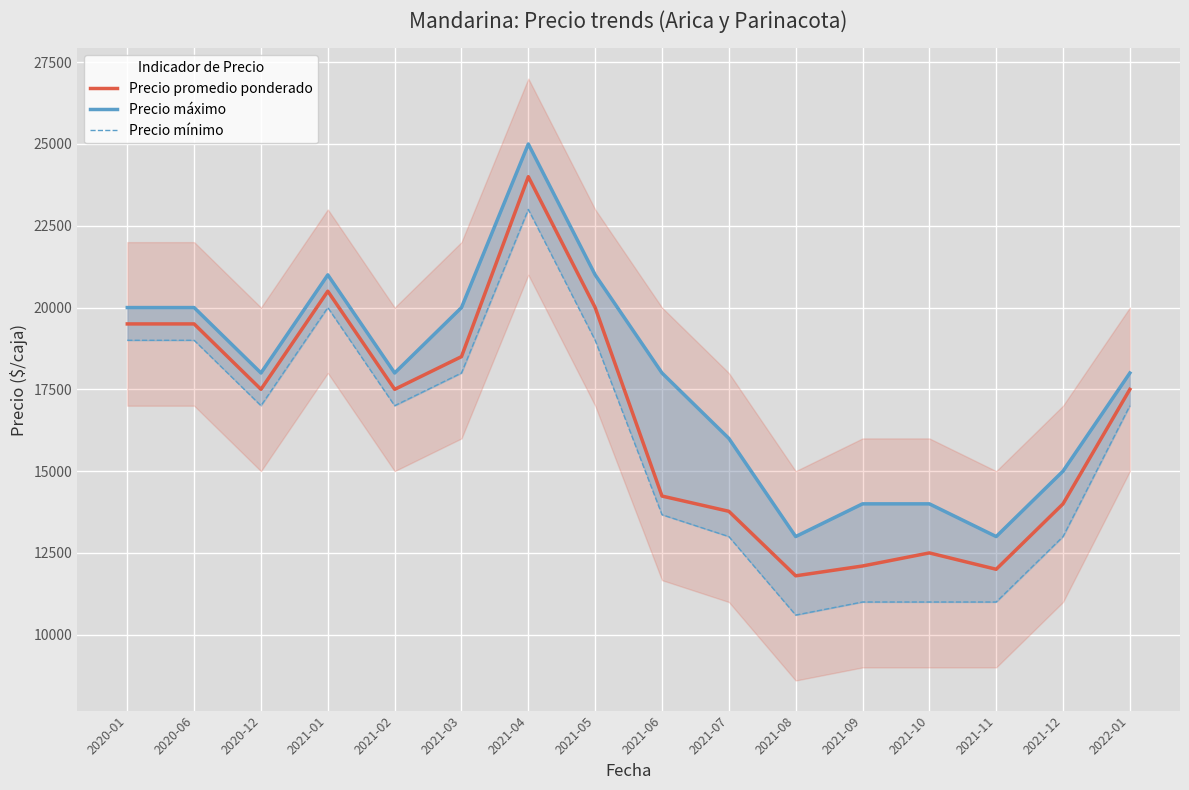

Is this an area chart (filled region under the line)?

No